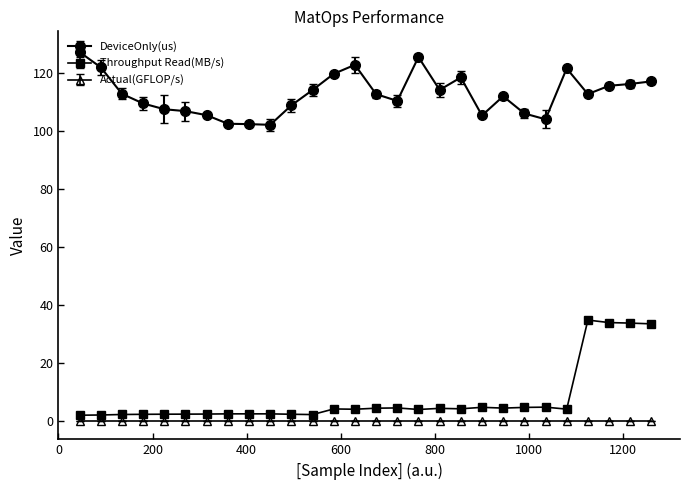

At how many categories does at least one series exceed 73?

28